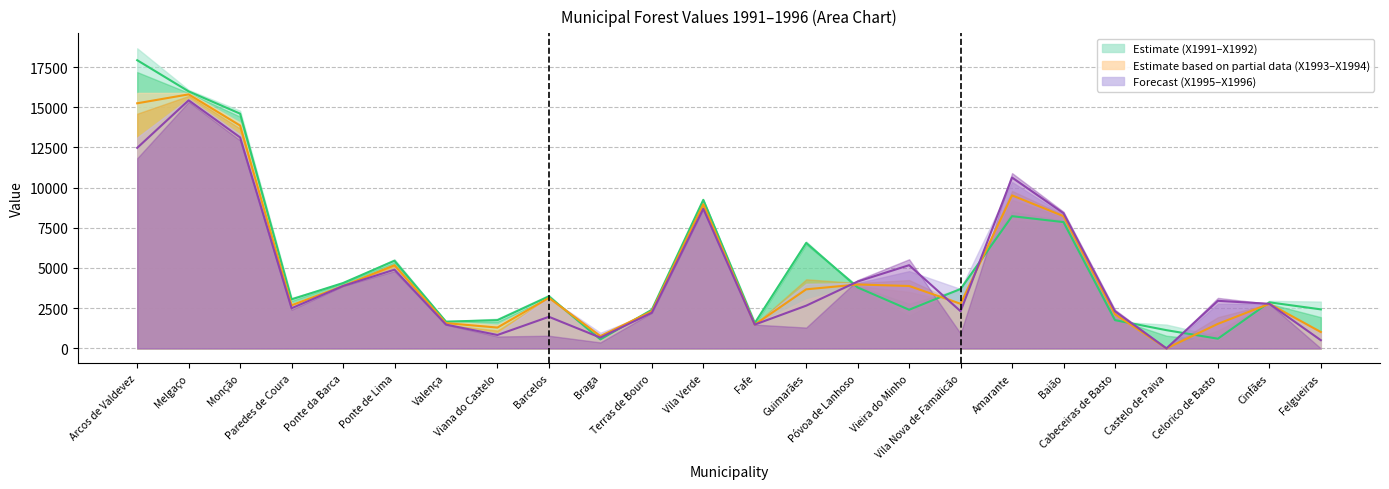

How many distinct data groups are displayed?

3